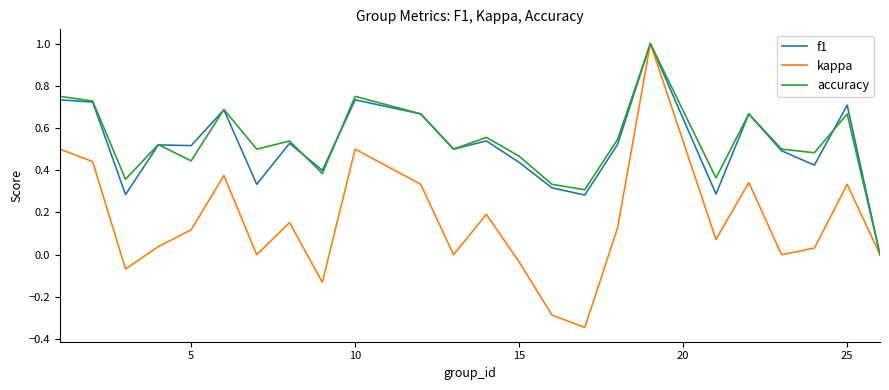

Which series has the largest range (max minus min)?

kappa